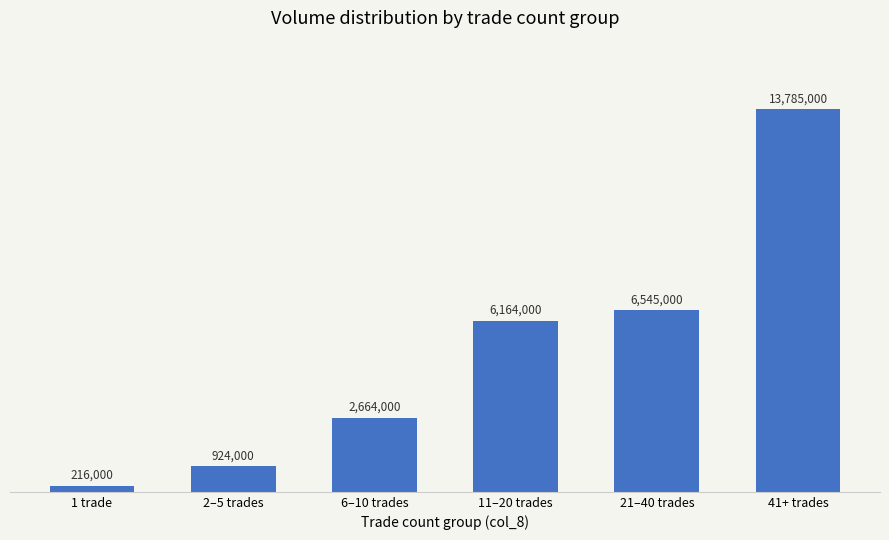

How many bars are there in total?

6